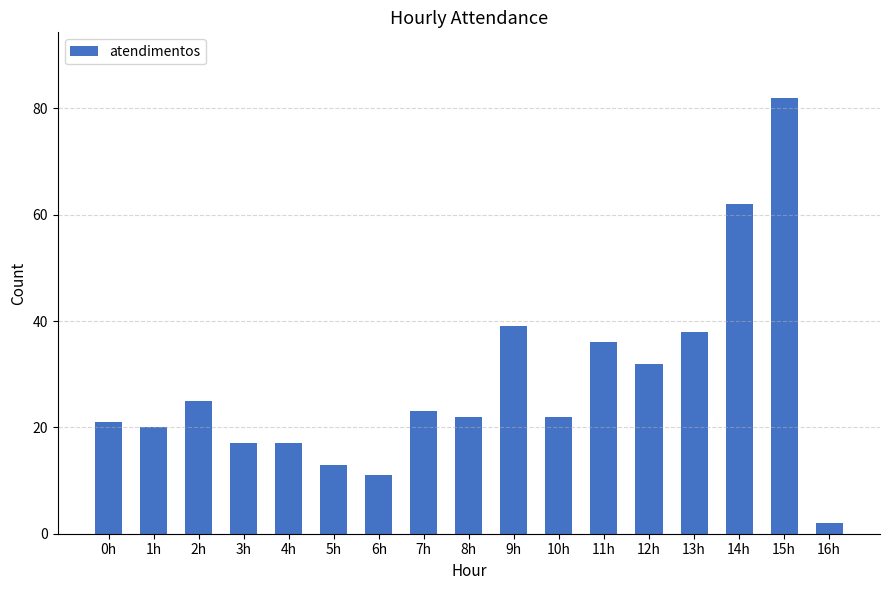

The chart shows a value of 20 at 1h. True or false?

True